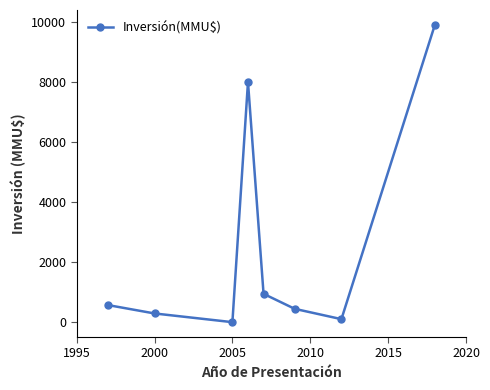

True or false: the data has more than 2 interior local peaks.

False